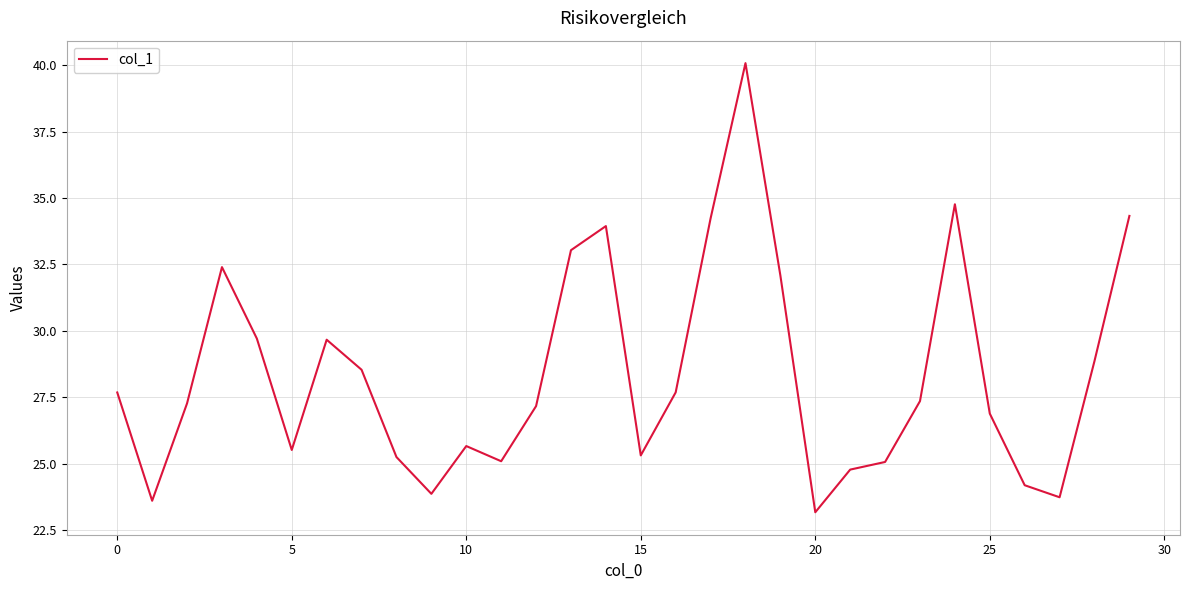

What is the difference between the maximum and minimum values?

16.9